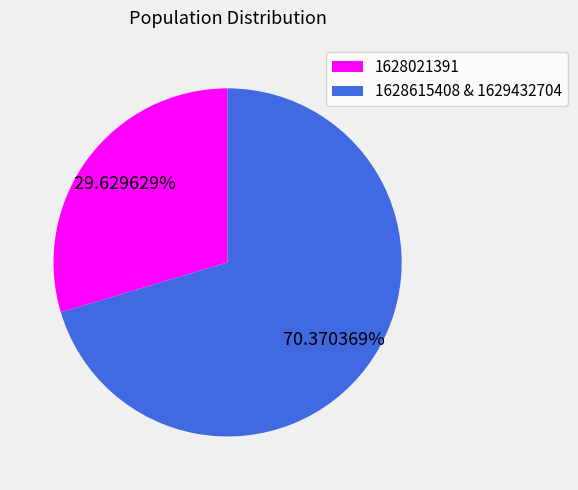

Is there any slice that represents more than half of the pie?

Yes